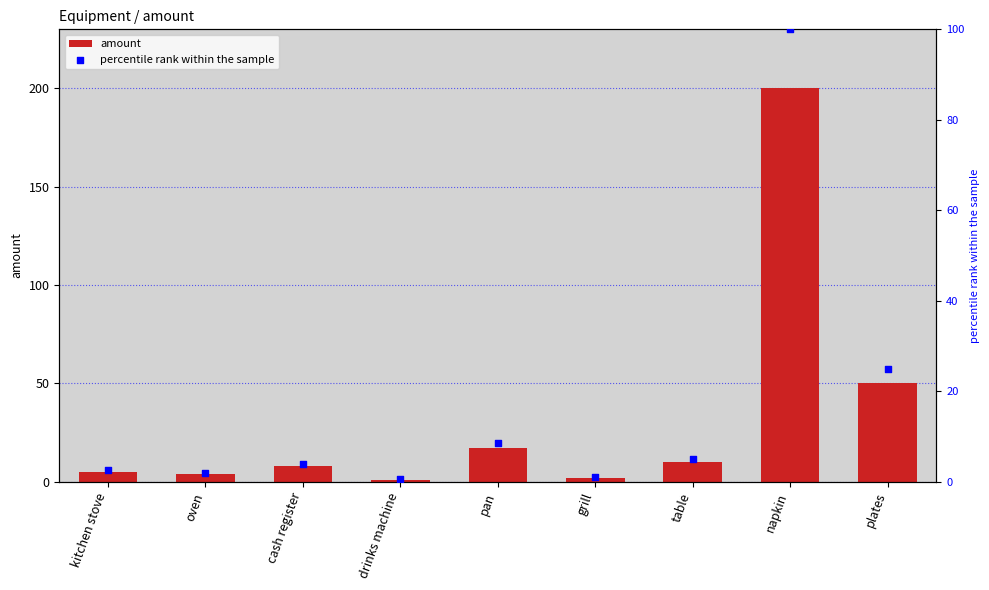

Is the value of percentile rank within the sample at table greater than the value of amount at napkin?

No